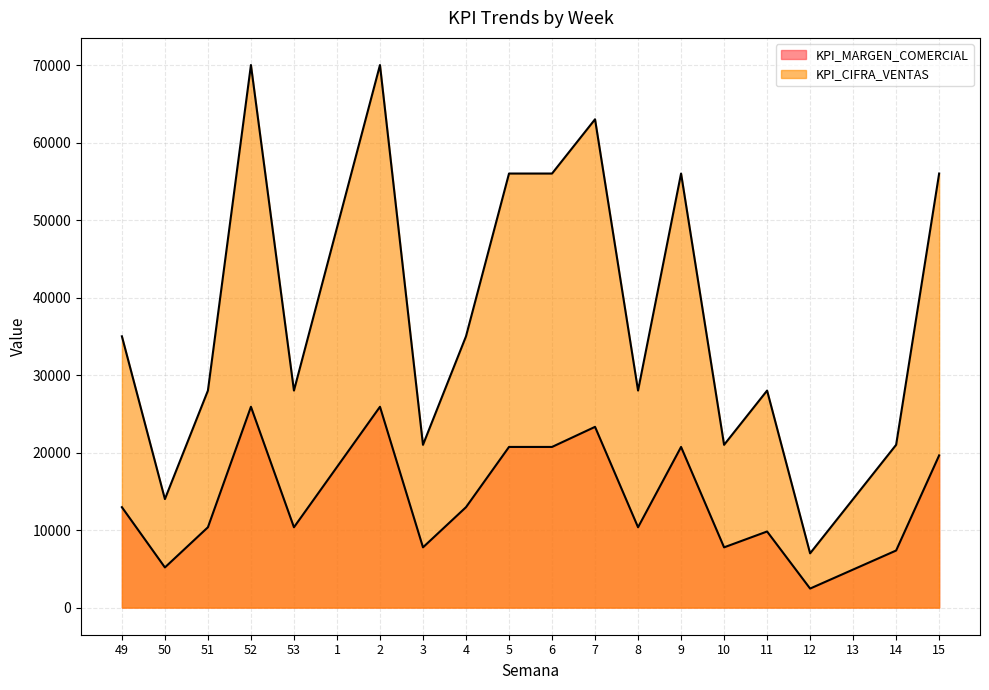

What position from the right is 13?

3